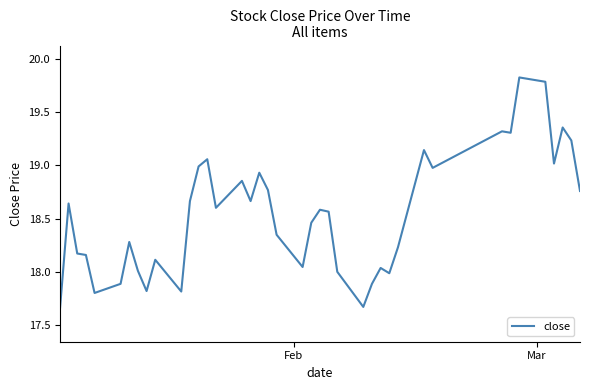

What is the maximum value shown in the chart?

19.8